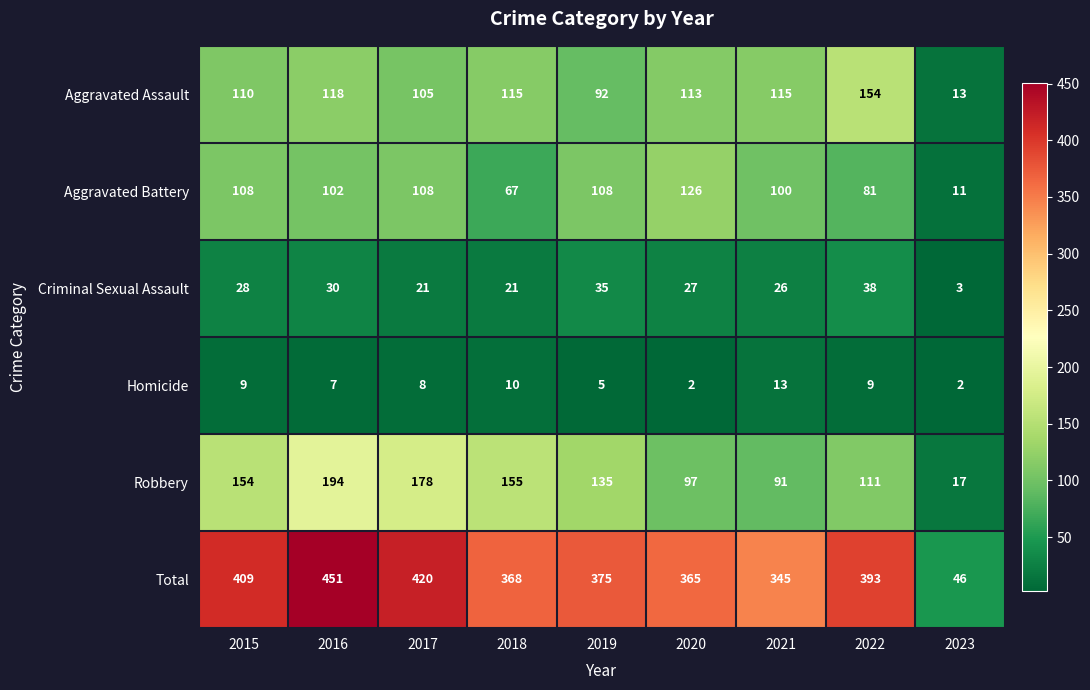

What is the greatest value displayed?

451